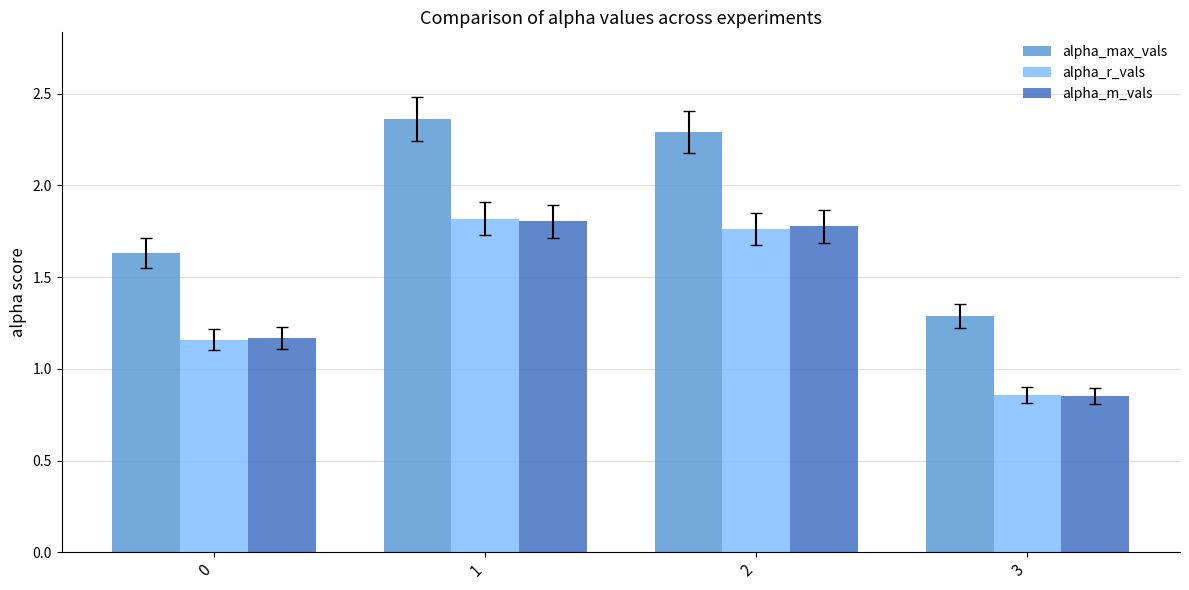

The alpha_max_vals series shows 1.3 at 3. True or false?

True